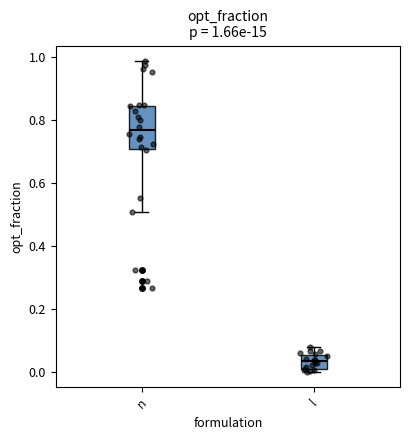

Which box has the highest median line?

n